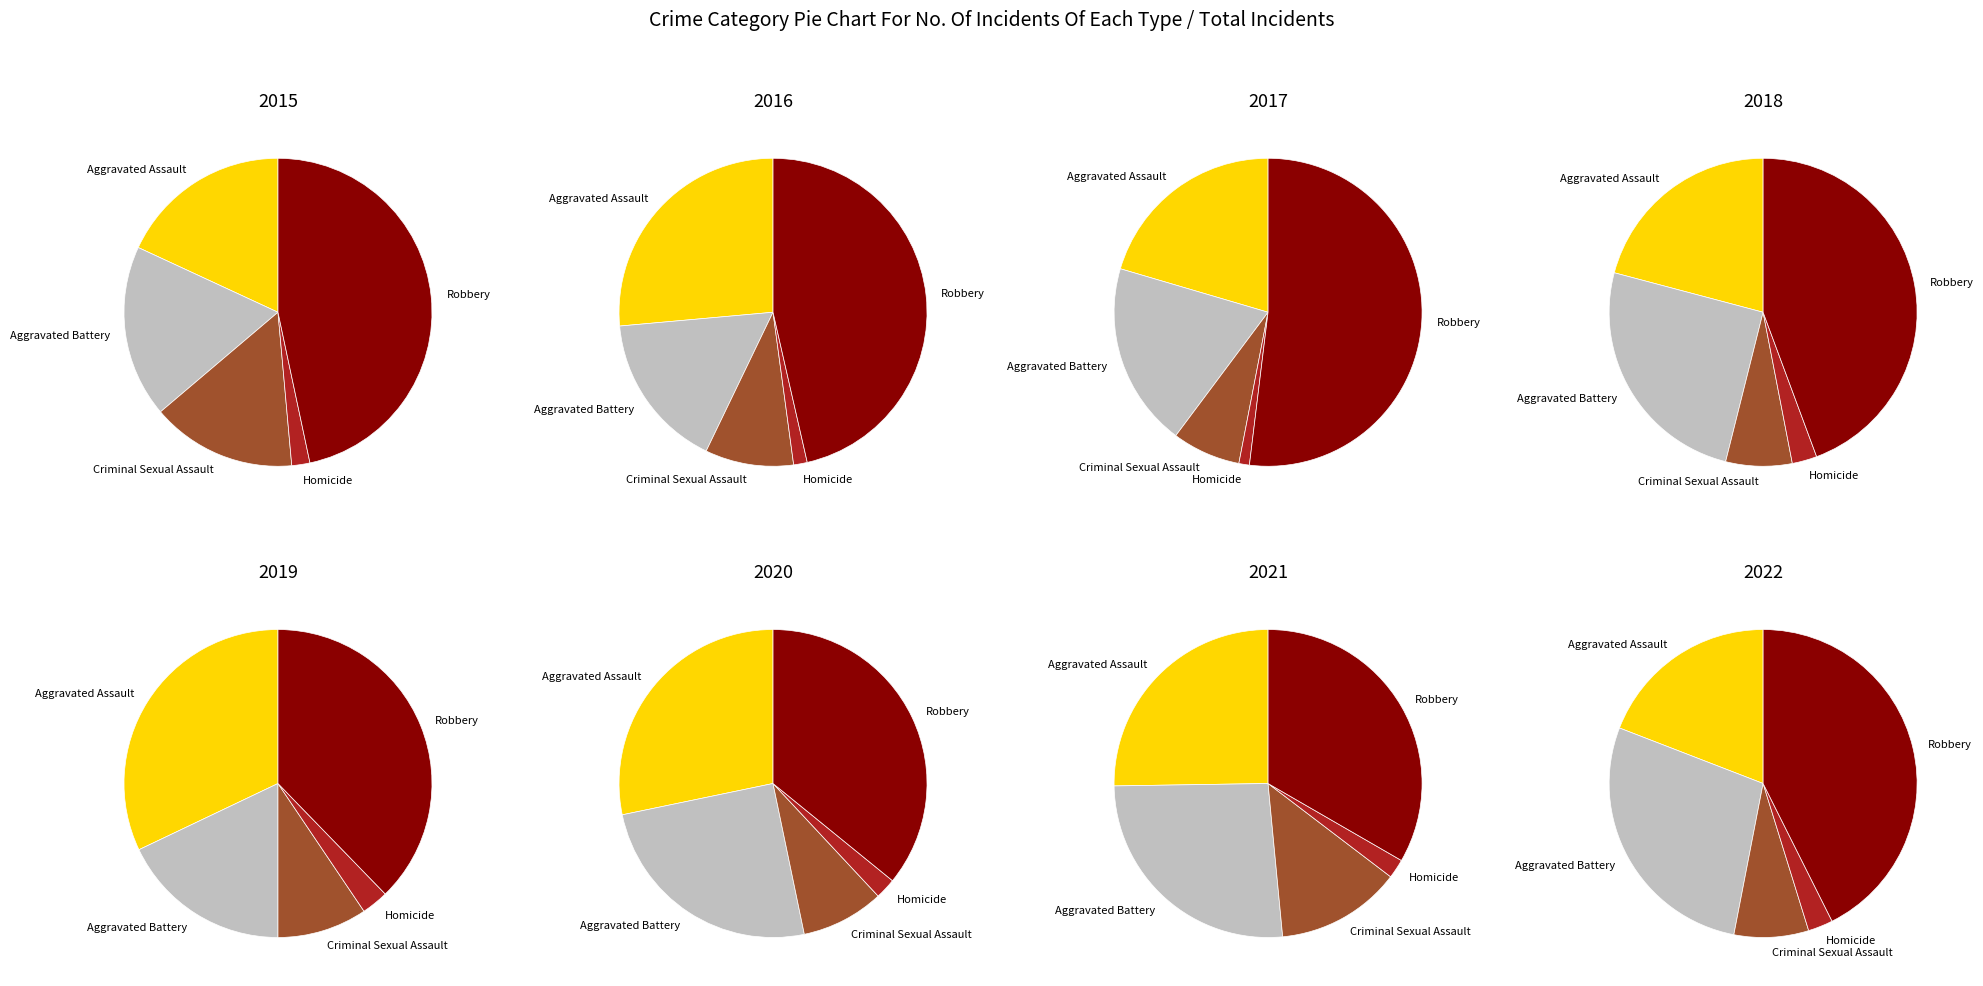

What percentage is the Homicide slice, to the nearest percent?

1%